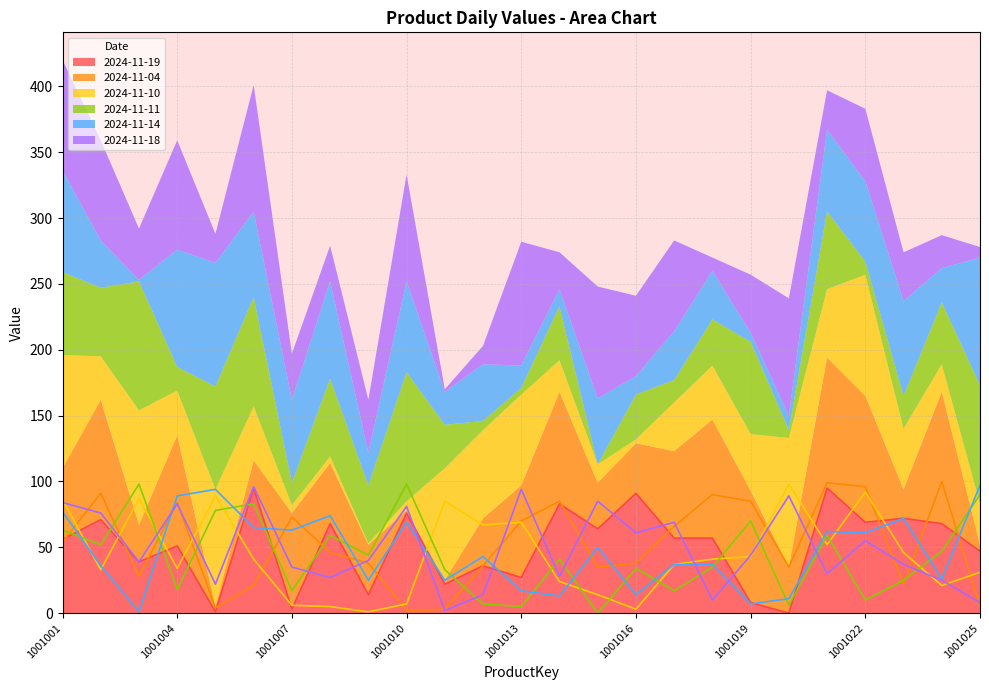

What are all the series names shown in the legend?

2024-11-19, 2024-11-04, 2024-11-10, 2024-11-11, 2024-11-14, 2024-11-18